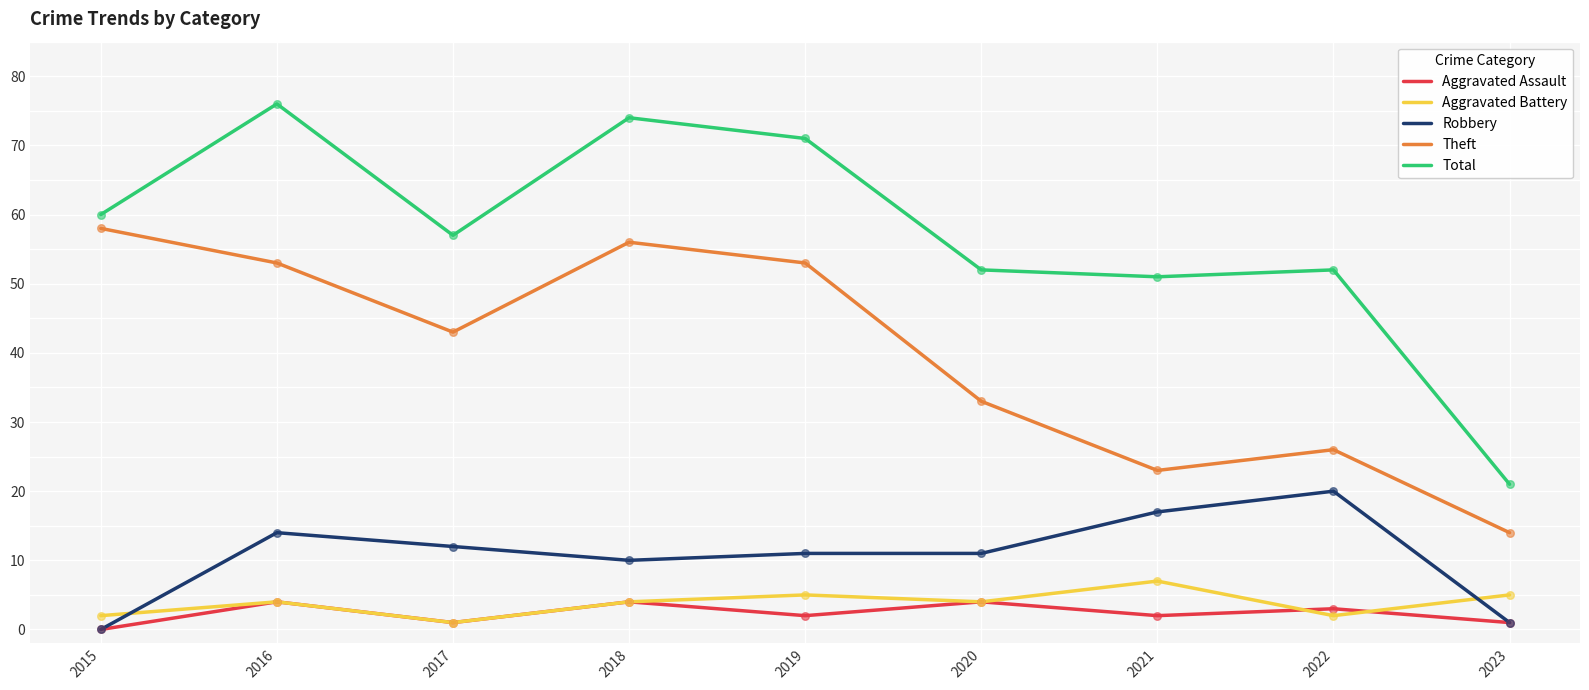

Which series has the largest total across all categories?

Total